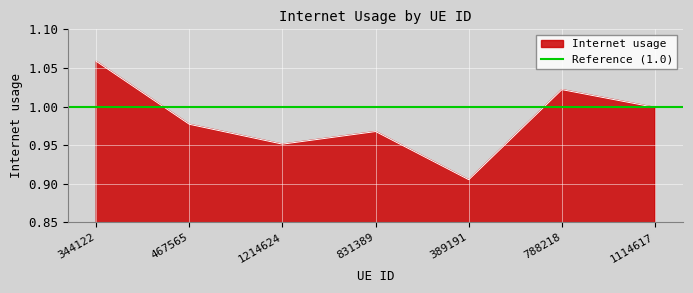

How many lines are shown in the chart?

1